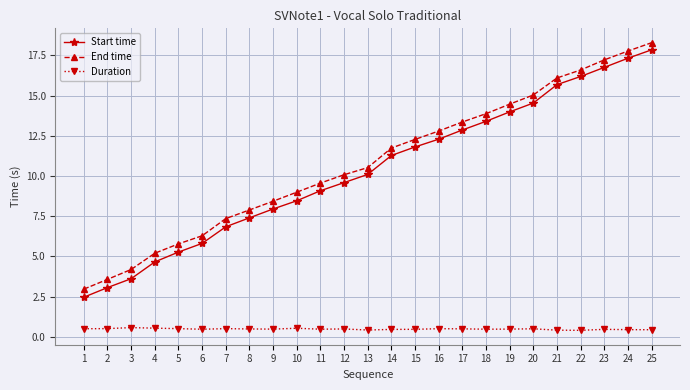

What is the difference between the Start time values at 5 and 13?

4.8